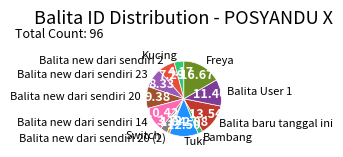

How many segments does this pie chart have?

12